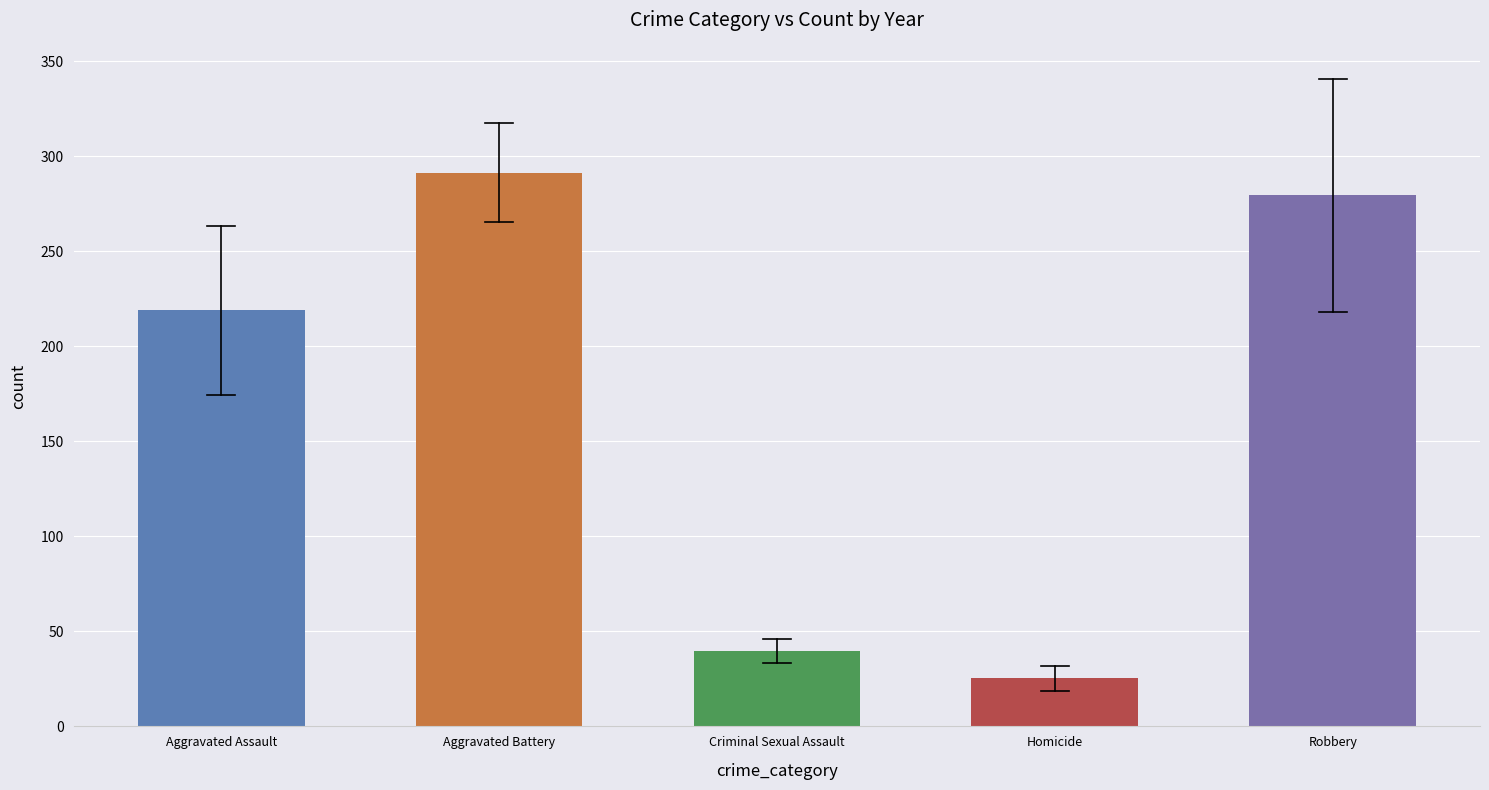

What is the difference between the second highest and second lowest values in the Aggravated Battery series?

58